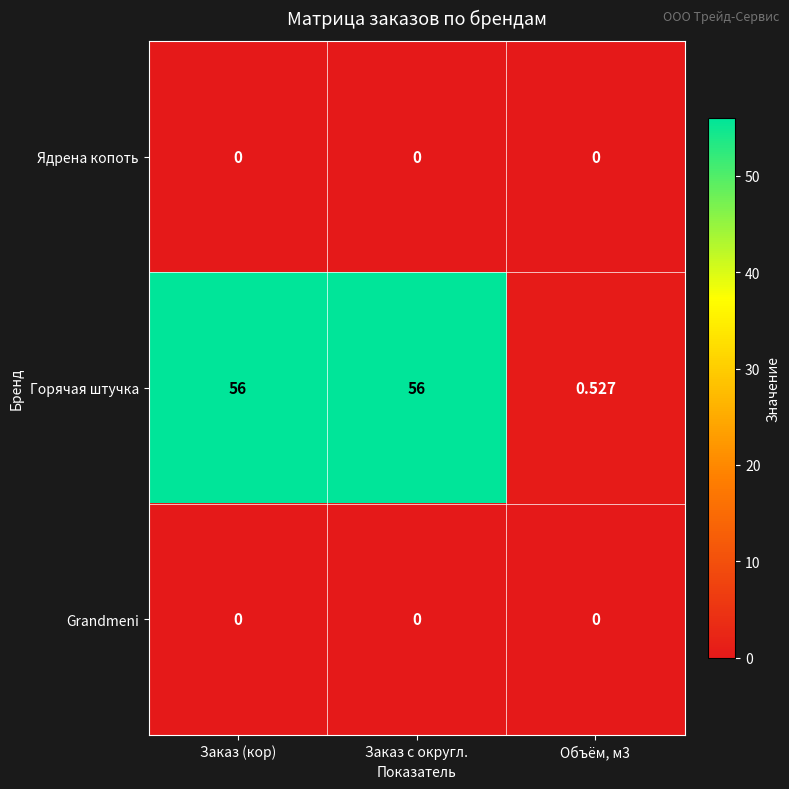

Which series has the largest range (max minus min)?

Горячая штучка